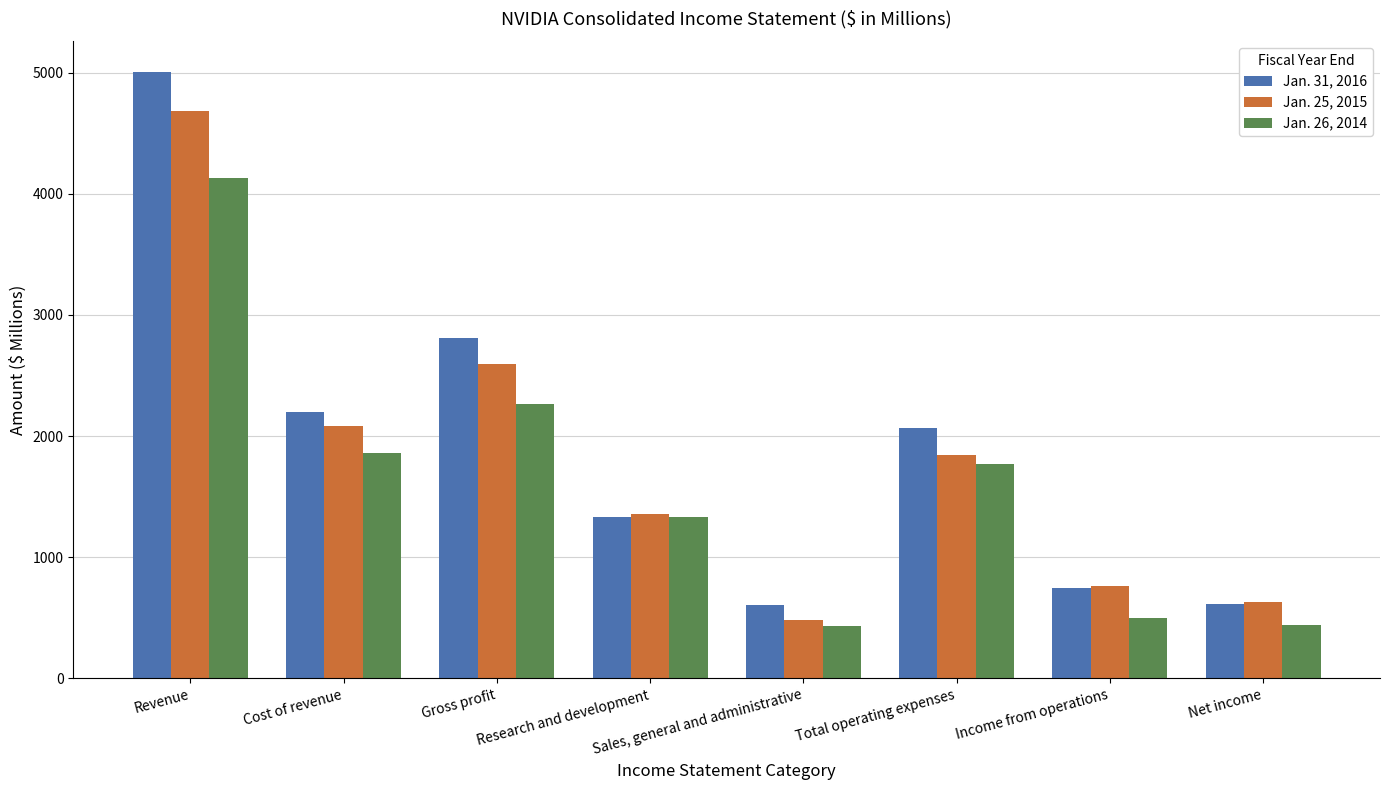

Are the bars horizontal?

No